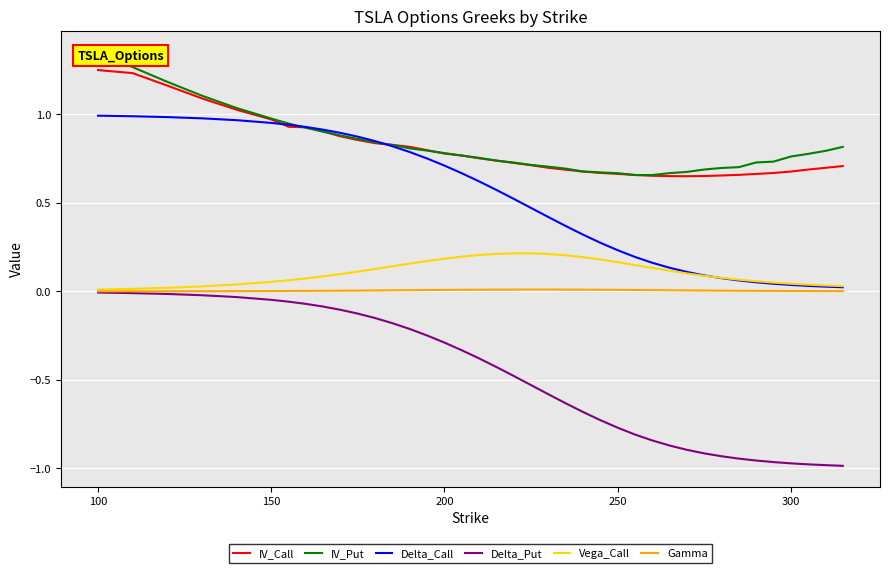

What are all the series names shown in the legend?

IV_Call, IV_Put, Delta_Call, Delta_Put, Vega_Call, Gamma